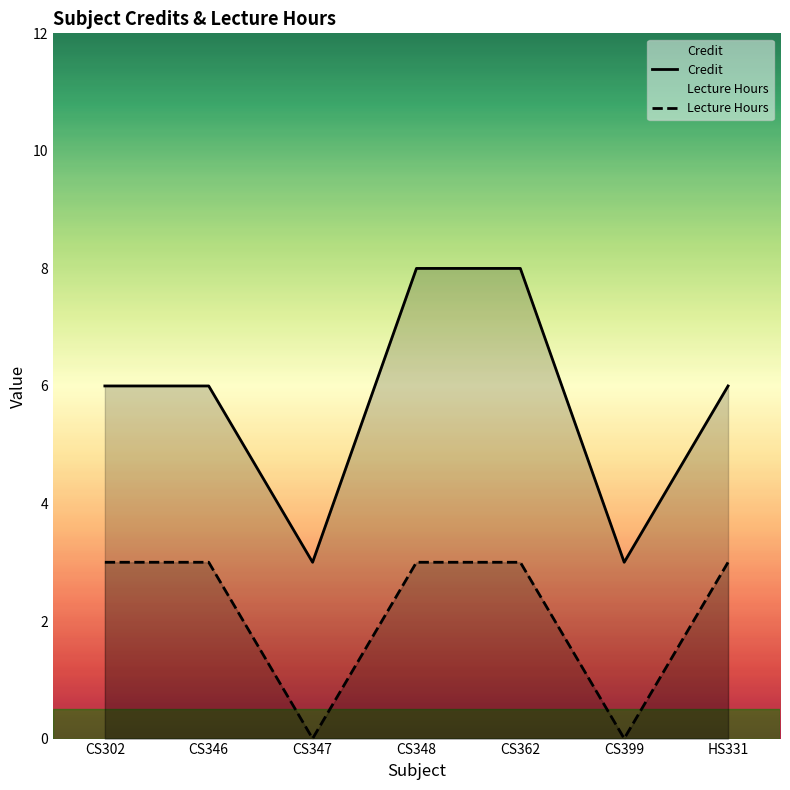

True or false: Lecture Hours and Credit cross at least once.

False